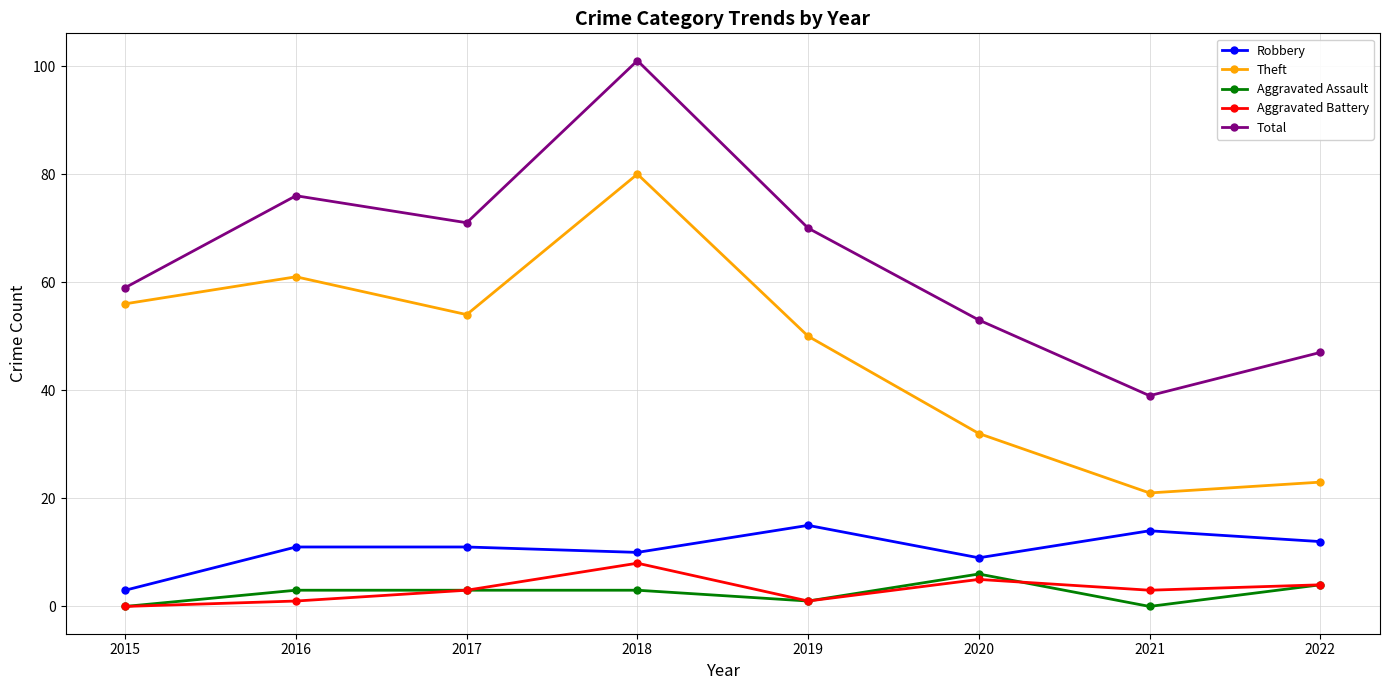

True or false: Robbery and Theft cross at least once.

False